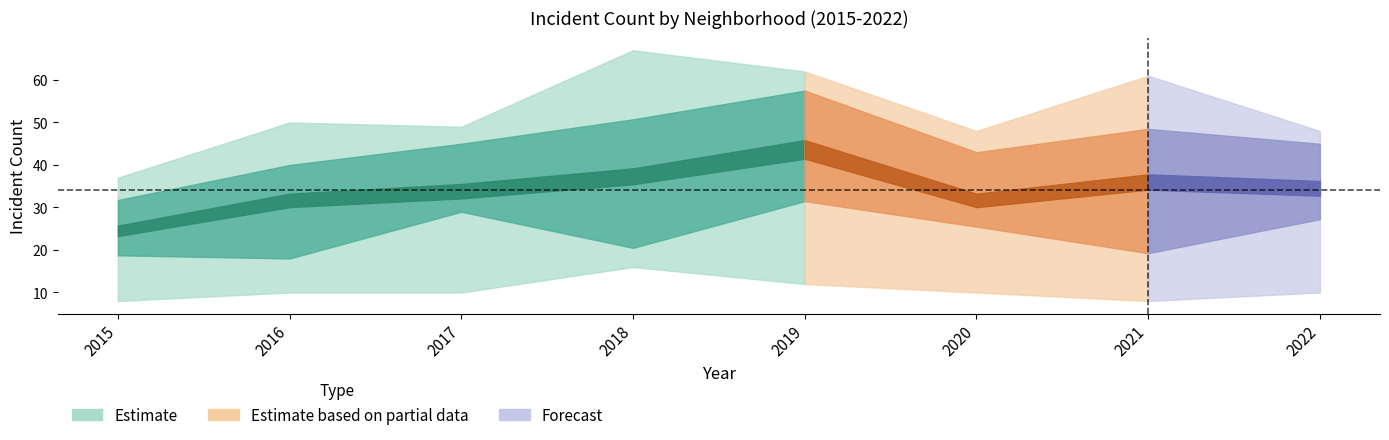

At which label does Auburn Gresham reach its minimum?

2021